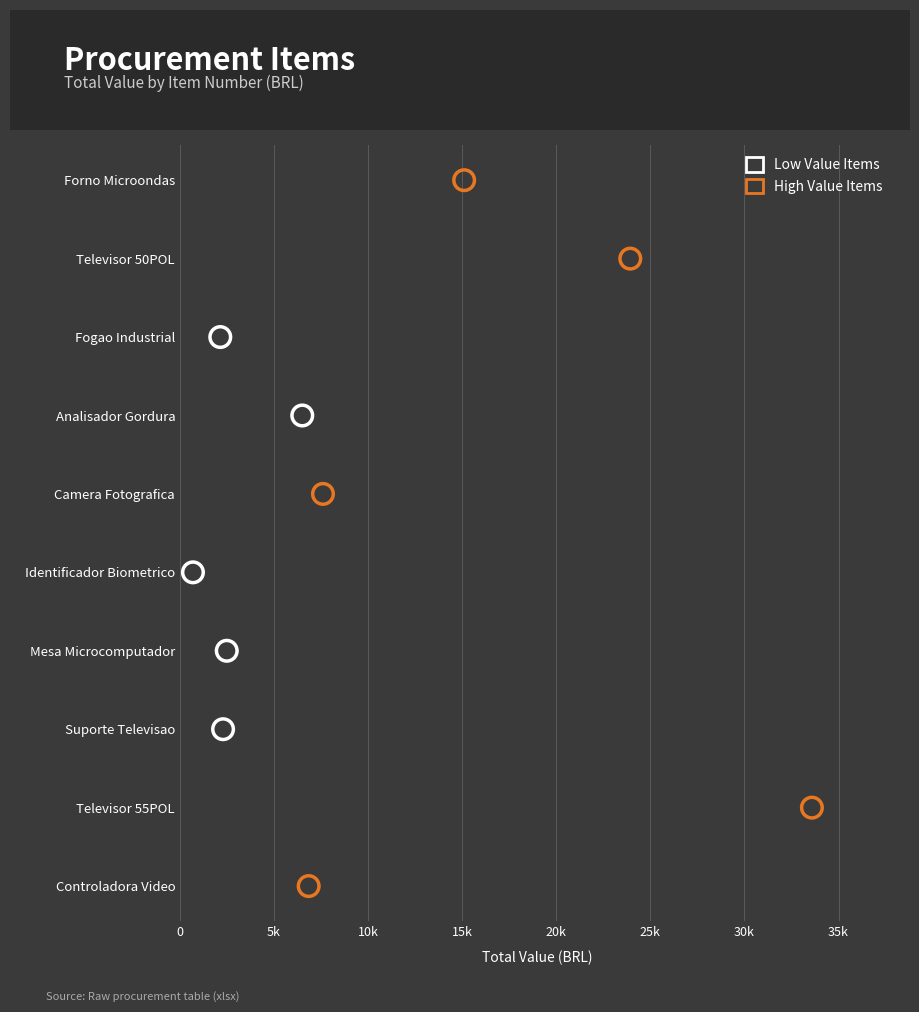

Which series contains the highest Y value?

High Value Items